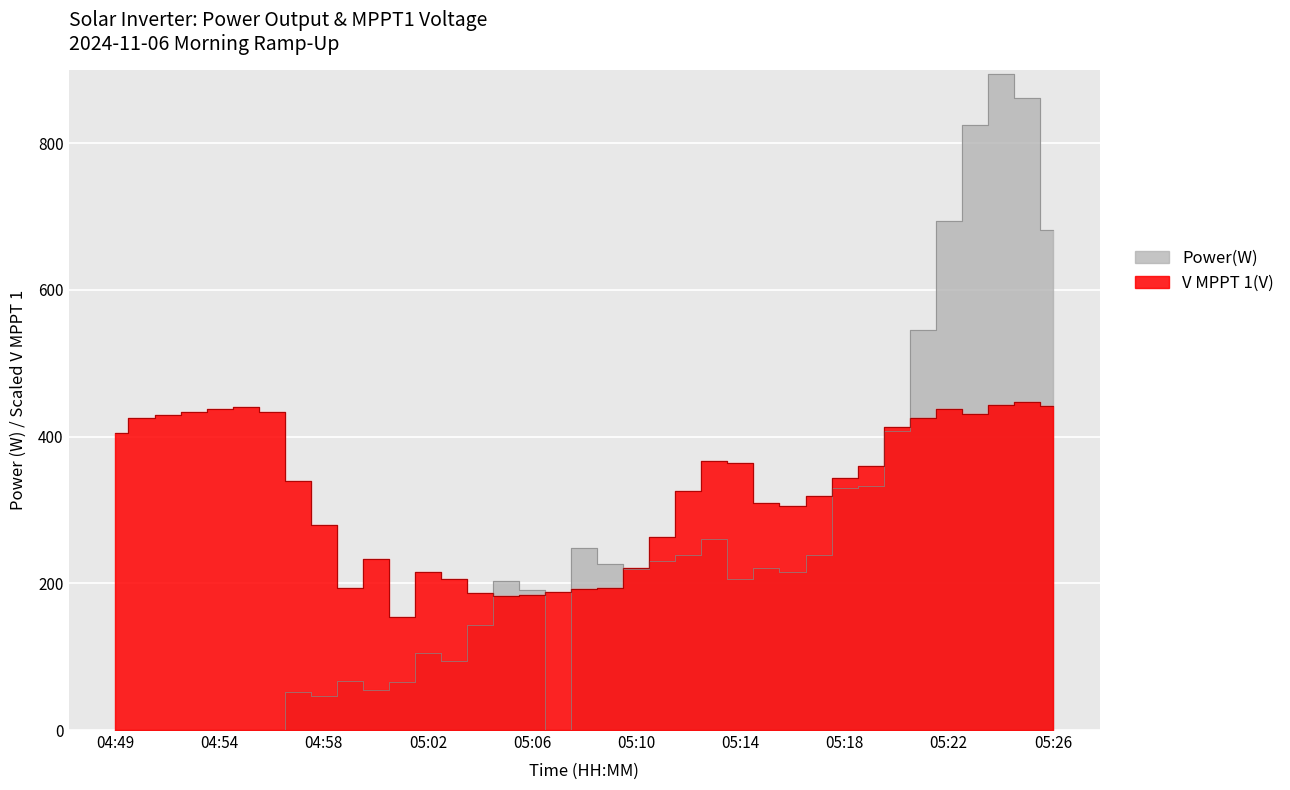

Reading left to right, what are all the values shown in this chart?

Power(W): 0.0	0.0	0.0	0.0	0.0	0.0	0.0	52.0	46.0	67.0	55.0	66.0	105.0	94.0	143.0	203.0	191.0	0.0	248.0	226.0	219.0	230.0	239.0	261.0	206.0	221.0	215.0	238.0	330.0	333.0	408.0	545.0	694.0	824.0	894.0	862.0	682.0
V MPPT 1(V): 404.8	424.9	429.9	433.5	436.8	440.9	432.9	338.8	279.2	193.7	233.3	153.8	215.1	206.3	186.4	183.0	184.2	187.5	191.8	193.8	220.8	263.0	325.5	366.1	364.1	309.8	305.2	319.0	342.8	359.8	413.2	425.1	437.9	430.5	443.5	447.0	441.5